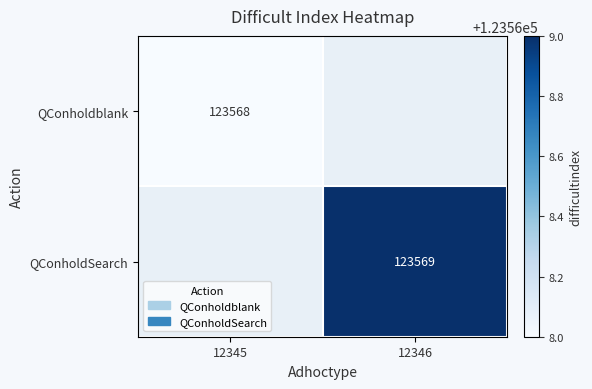

The value of QConholdSearch at 12346 is 194610. True or false?

False